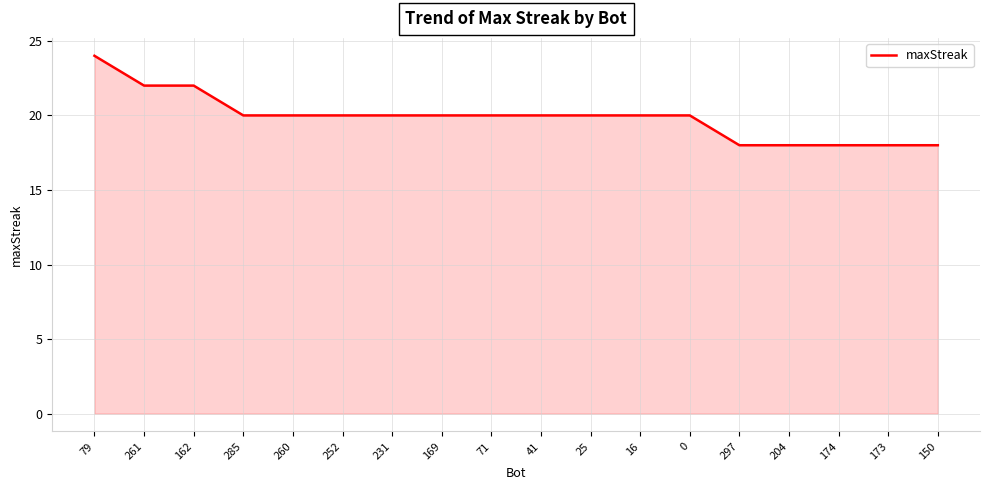

What position from the left is 169?

8